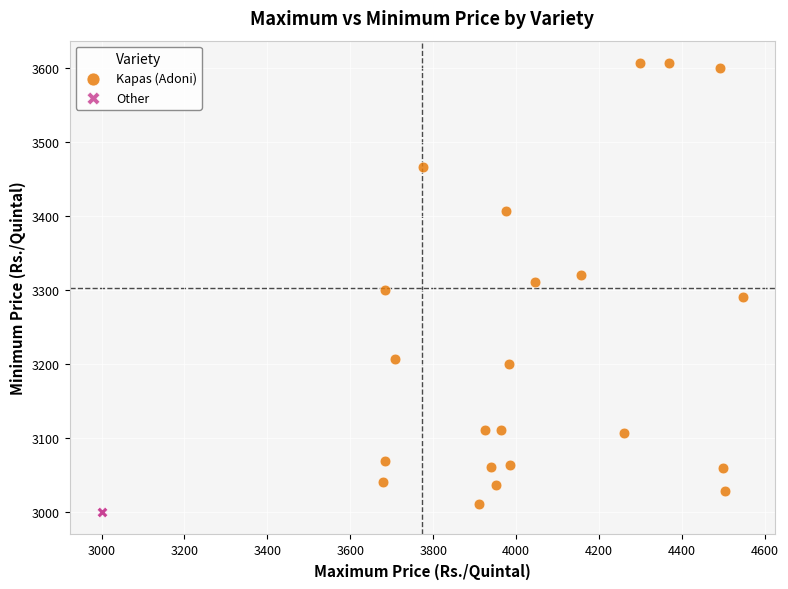

Which series reaches the maximum Y coordinate?

Kapas (Adoni)